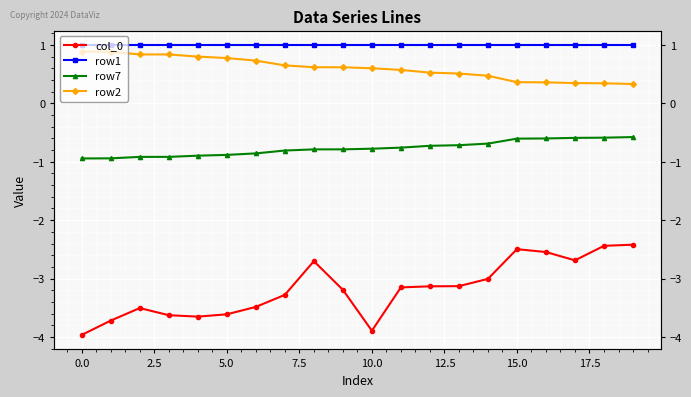

Reading left to right, transcribe all the data shown in this chart.

col_0: -4.0	-3.7	-3.5	-3.6	-3.7	-3.6	-3.5	-3.3	-2.7	-3.2	-3.9	-3.2	-3.1	-3.1	-3.0	-2.5	-2.5	-2.7	-2.4	-2.4
row1: 1.0	1.0	1.0	1.0	1.0	1.0	1.0	1.0	1.0	1.0	1.0	1.0	1.0	1.0	1.0	1.0	1.0	1.0	1.0	1.0
row7: -0.9	-0.9	-0.9	-0.9	-0.9	-0.9	-0.9	-0.8	-0.8	-0.8	-0.8	-0.8	-0.7	-0.7	-0.7	-0.6	-0.6	-0.6	-0.6	-0.6
row2: 0.9	0.9	0.8	0.8	0.8	0.8	0.7	0.7	0.6	0.6	0.6	0.6	0.5	0.5	0.5	0.4	0.4	0.3	0.3	0.3